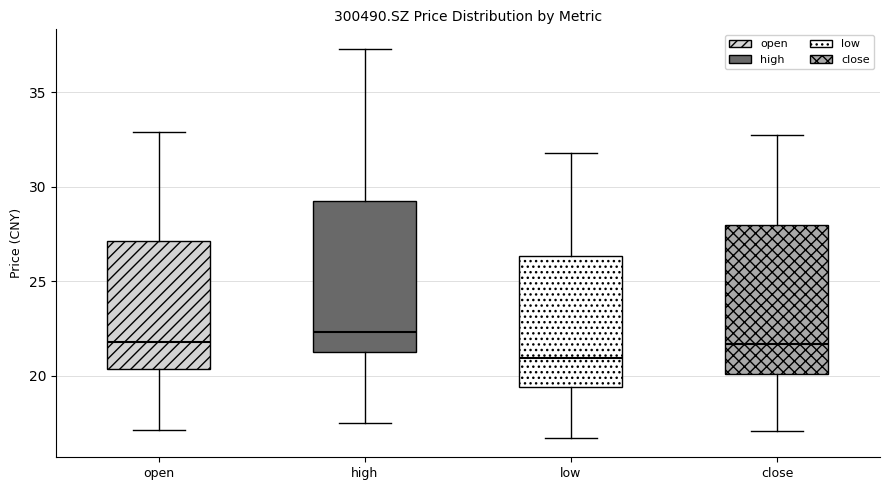

Reading left to right, transcribe this box plot: for each box, give where its median line is, the range the box spans, and where its two whiskers end, as read against the y-axis. The values are not printed on the chart, so give them approximately, as read against the axis.

open: median 22.0, box 20.5 to 27.0, whiskers 17.0 to 33.0
high: median 22.5, box 21.5 to 29.0, whiskers 17.5 to 37.5
low: median 21.0, box 19.5 to 26.5, whiskers 16.5 to 32.0
close: median 21.5, box 20.0 to 28.0, whiskers 17.0 to 32.5